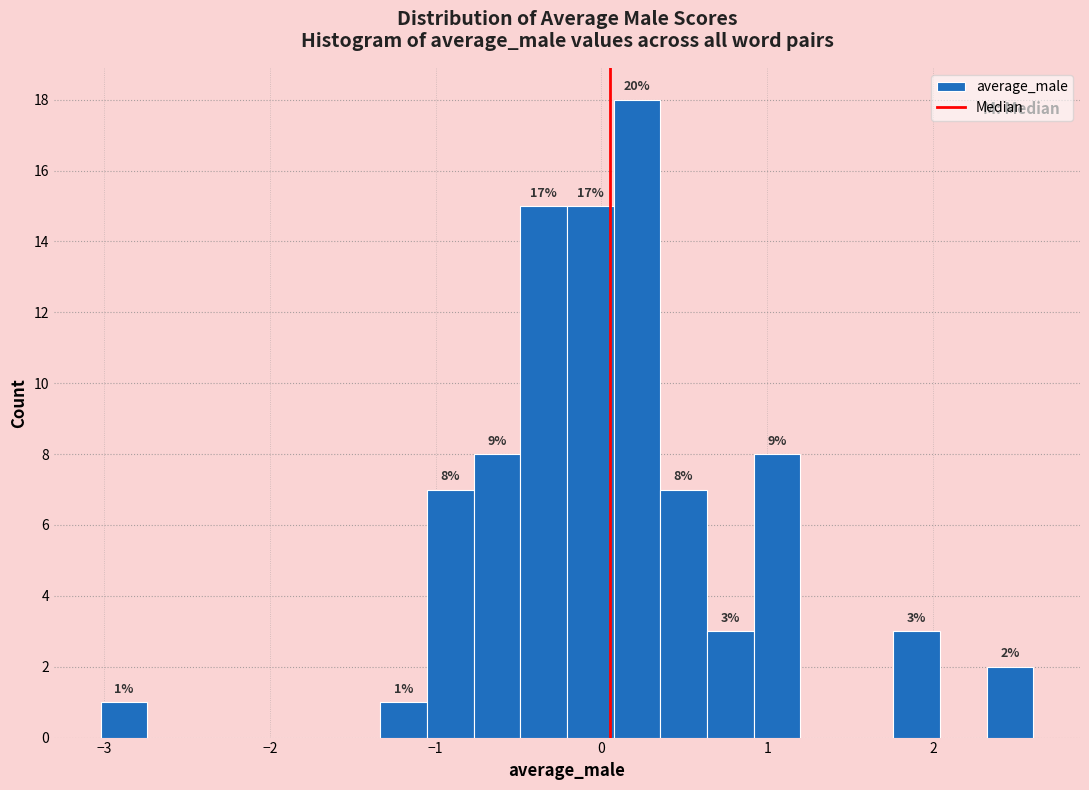

Around what value on the x-axis is the tallest bar? Give the approximate position of its centre, as read against the axis.

0.2